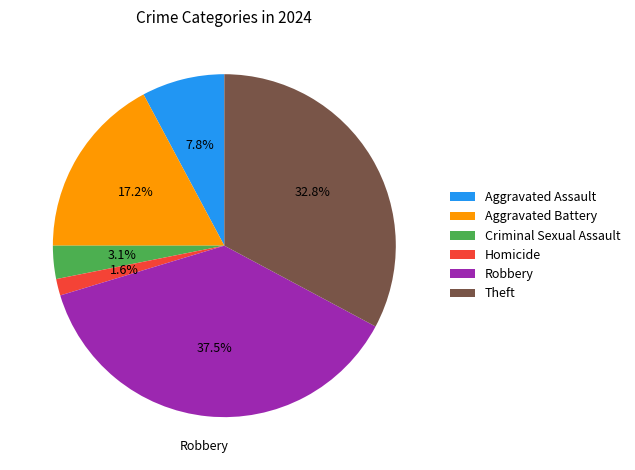

To the nearest percent, what is the difference between the Homicide and Robbery slice percentages?

36%